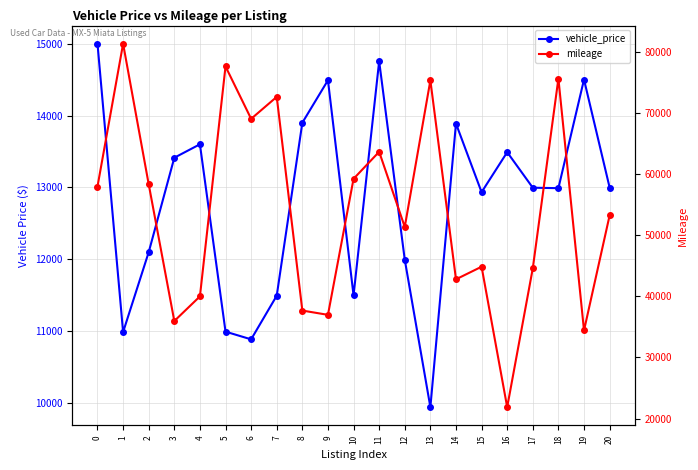

What is the average value of the mileage series?

53993